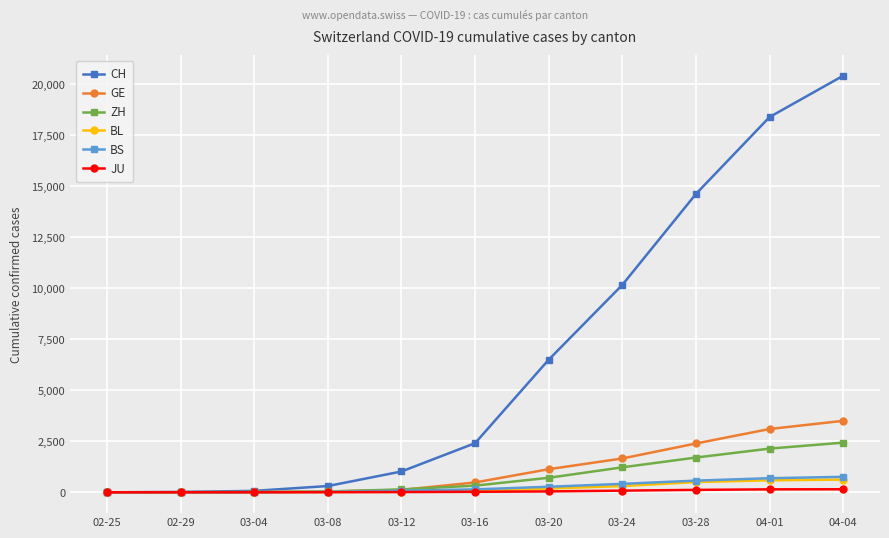

Which series changed the most between 03-16 and 04-01?

CH